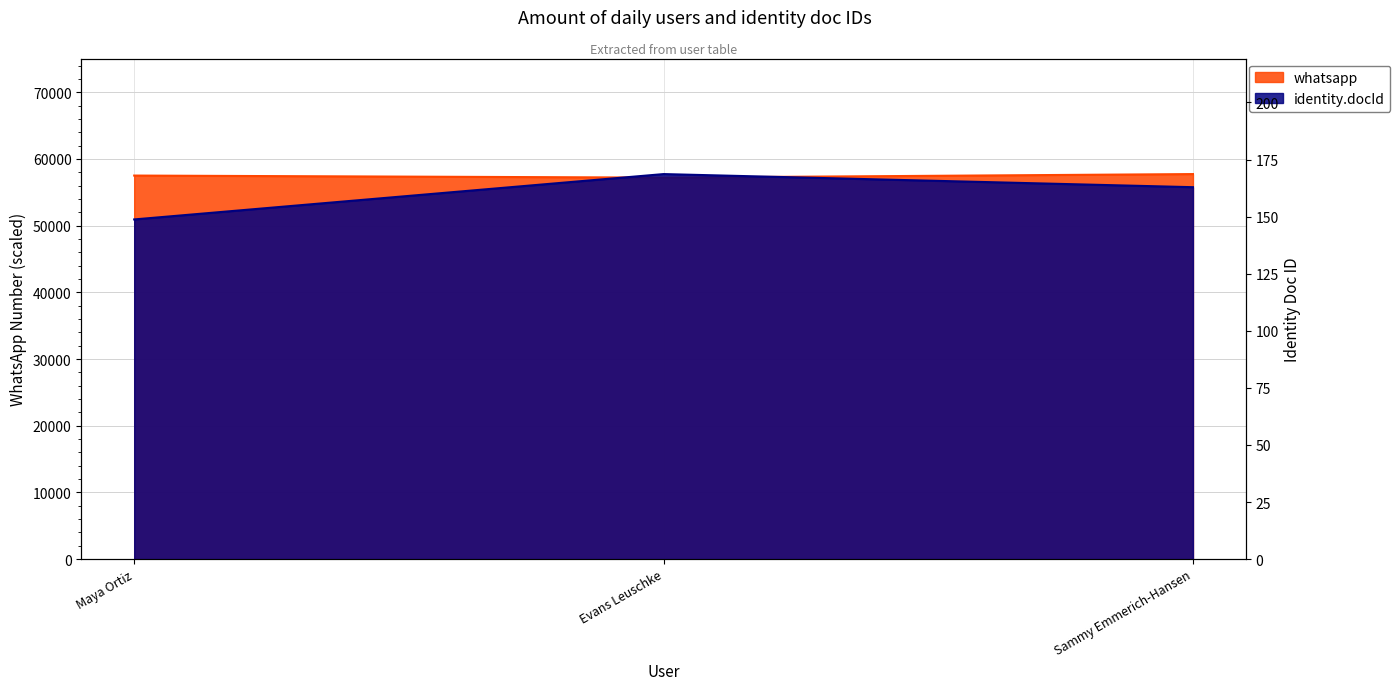

What is the value of the identity.docId point at the 1st from the left?

148.8